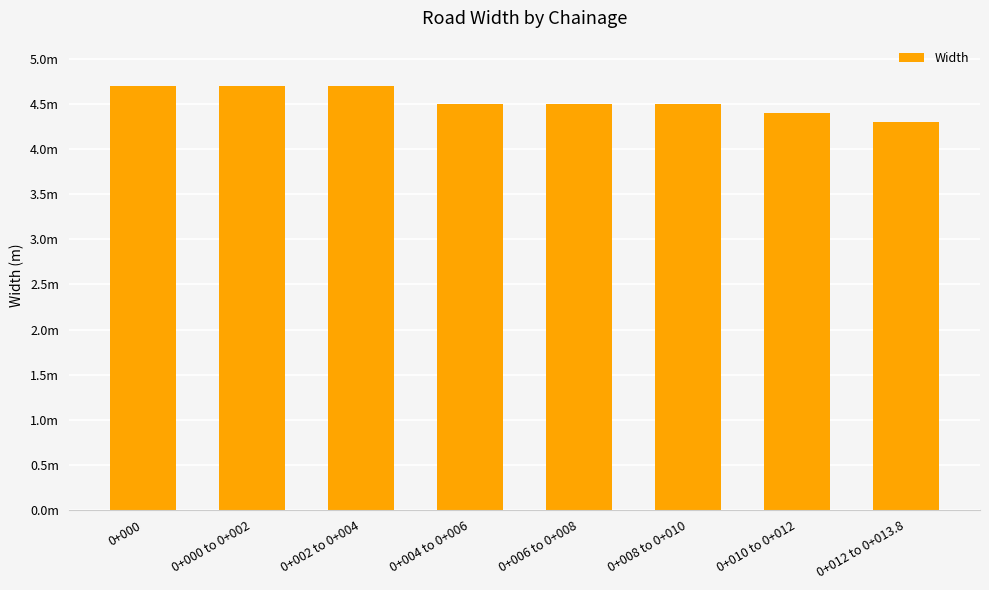

Does the chart contain any negative values?

No